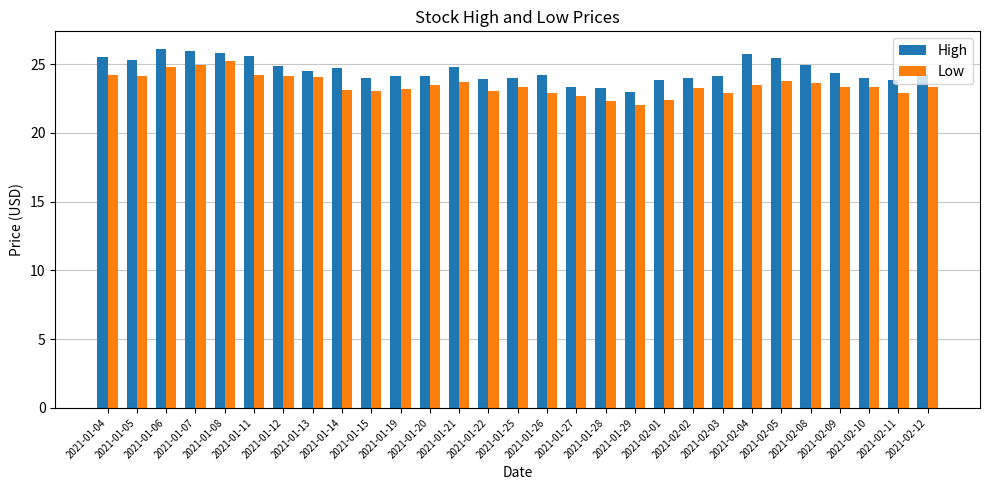

What is the sum of all High values?

711.6